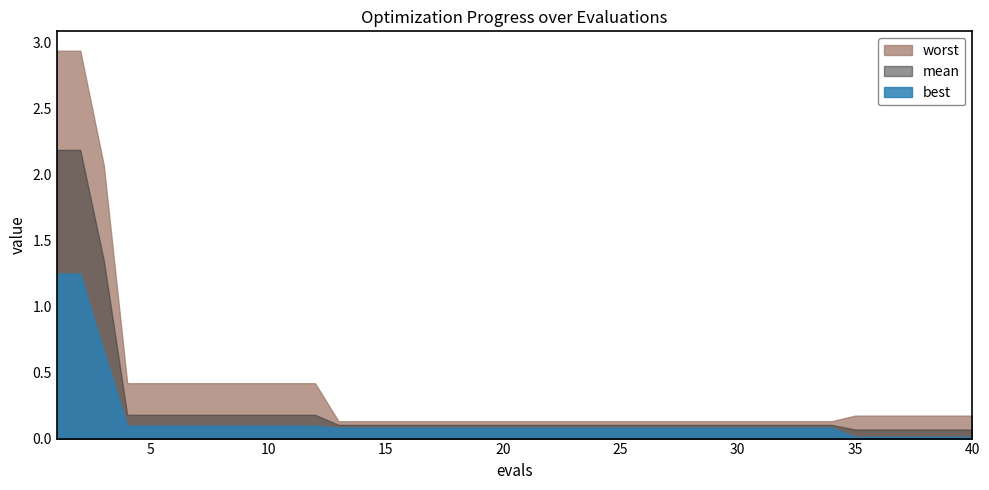

Reading left to right, list all the values displayed in this chart.

mean: 1=2.2	2=2.2	3=1.4	4=0.2	5=0.2	6=0.2	7=0.2	8=0.2	9=0.2	10=0.2	11=0.2	12=0.2	13=0.1	14=0.1	15=0.1	16=0.1	17=0.1	18=0.1	19=0.1	20=0.1	21=0.1	22=0.1	23=0.1	24=0.1	25=0.1	26=0.1	27=0.1	28=0.1	29=0.1	30=0.1	31=0.1	32=0.1	33=0.1	34=0.1	35=0.1	36=0.1	37=0.1	38=0.1	39=0.1	40=0.1
best: 1=1.3	2=1.3	3=0.7	4=0.1	5=0.1	6=0.1	7=0.1	8=0.1	9=0.1	10=0.1	11=0.1	12=0.1	13=0.1	14=0.1	15=0.1	16=0.1	17=0.1	18=0.1	19=0.1	20=0.1	21=0.1	22=0.1	23=0.1	24=0.1	25=0.1	26=0.1	27=0.1	28=0.1	29=0.1	30=0.1	31=0.1	32=0.1	33=0.1	34=0.1	35=0.0	36=0.0	37=0.0	38=0.0	39=0.0	40=0.0
worst: 1=2.9	2=2.9	3=2.1	4=0.4	5=0.4	6=0.4	7=0.4	8=0.4	9=0.4	10=0.4	11=0.4	12=0.4	13=0.1	14=0.1	15=0.1	16=0.1	17=0.1	18=0.1	19=0.1	20=0.1	21=0.1	22=0.1	23=0.1	24=0.1	25=0.1	26=0.1	27=0.1	28=0.1	29=0.1	30=0.1	31=0.1	32=0.1	33=0.1	34=0.1	35=0.2	36=0.2	37=0.2	38=0.2	39=0.2	40=0.2